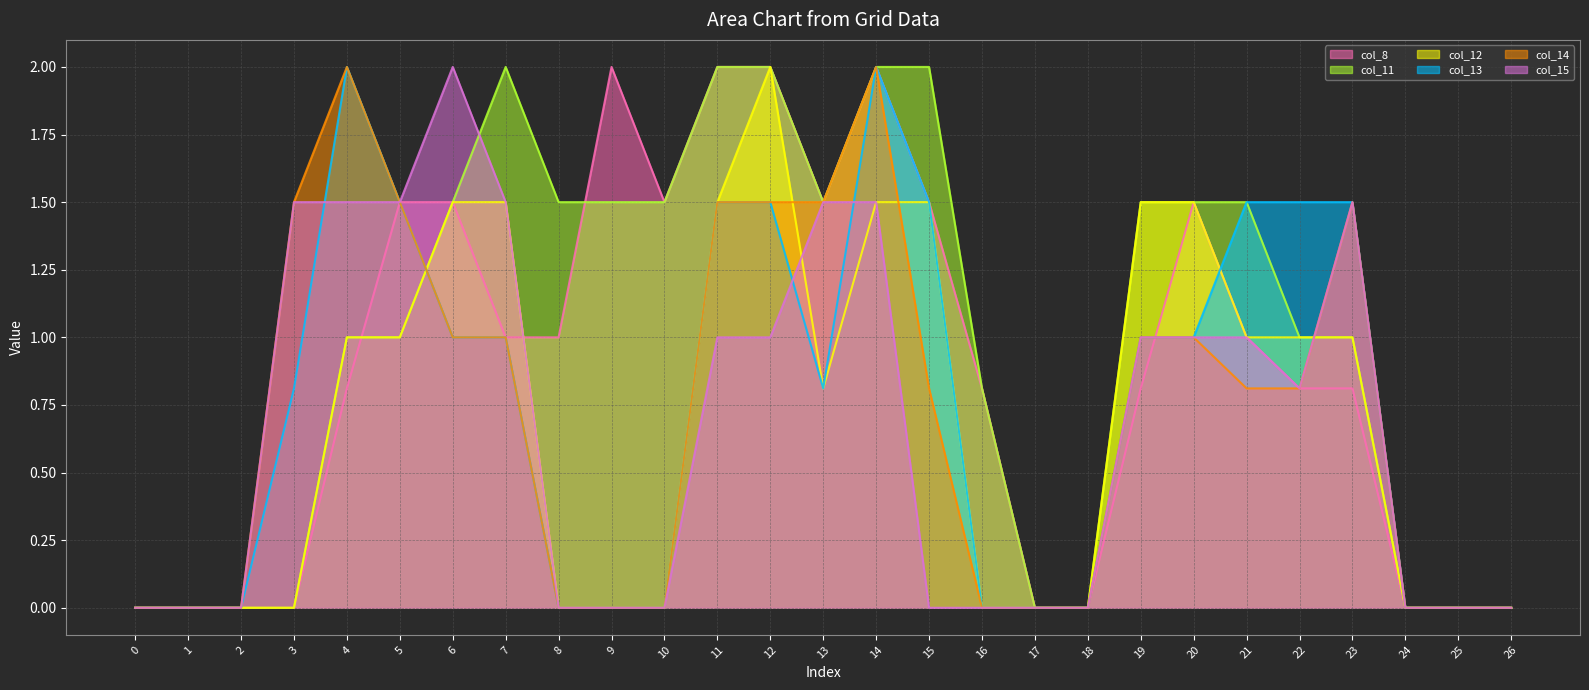

At which label does col_13 line reach its peak?

4